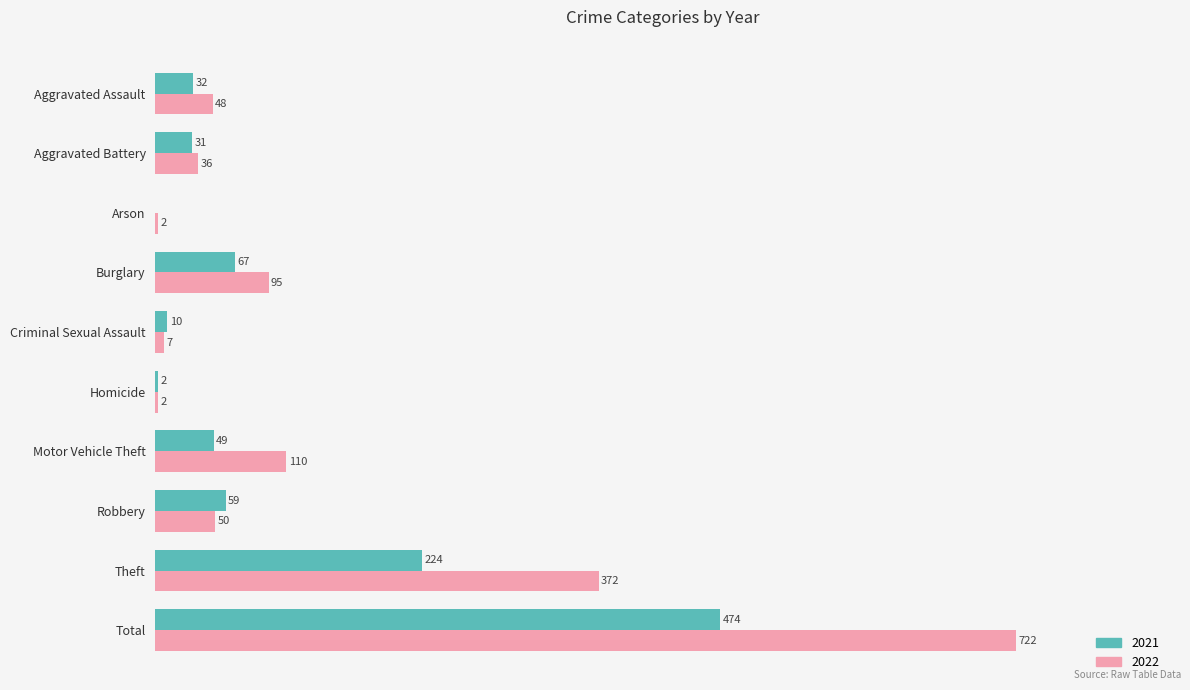

Where is 2021 nearest to the value 237?

Theft